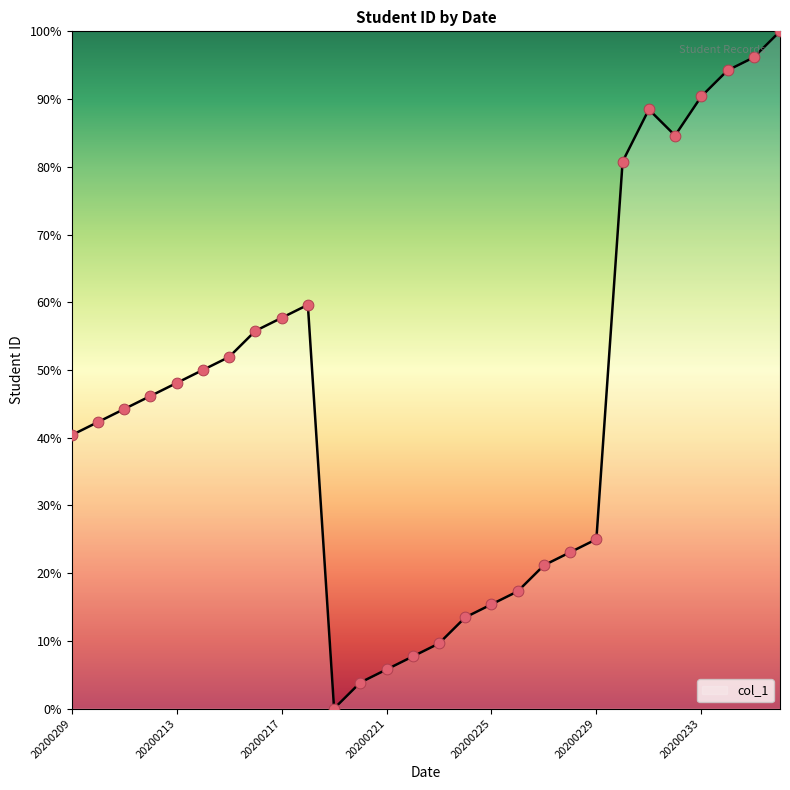

What is the difference between the maximum and minimum values?

100.0